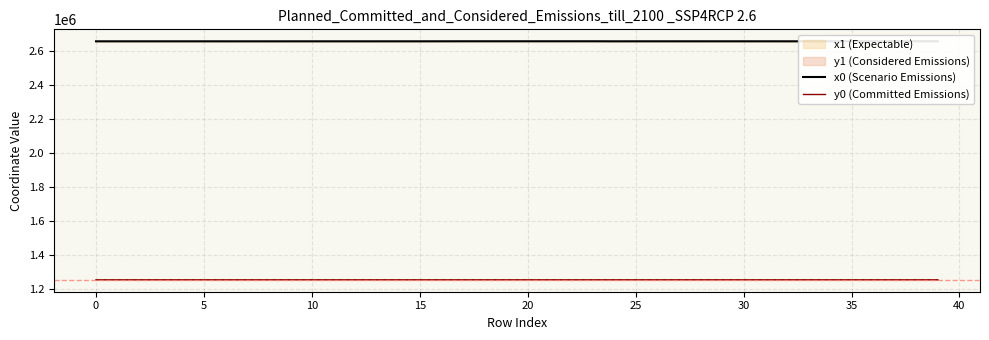

True or false: y0 (Committed Emissions) has a value of 1857153.9 at 36.

False